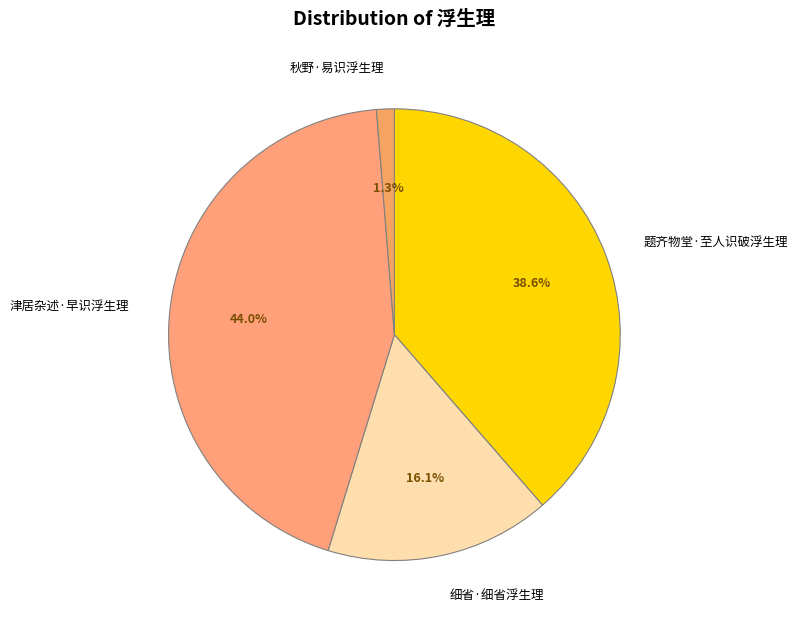

Combined, do 细省·细省浮生理 and 题齐物堂·至人识破浮生理 account for over 50%?

Yes